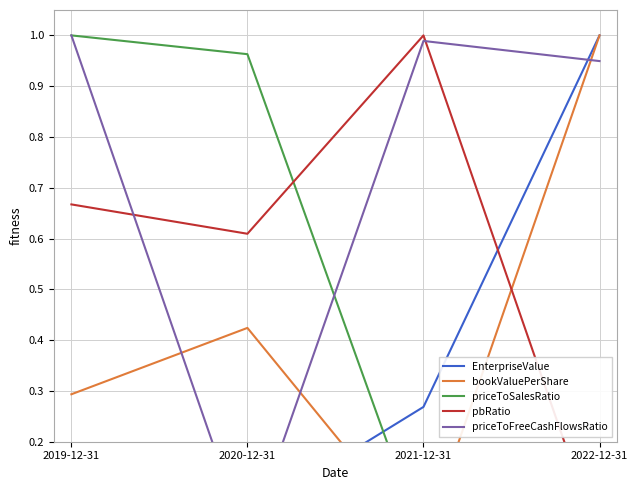

What value does the priceToSalesRatio series have at 2020-12-31?

1.0